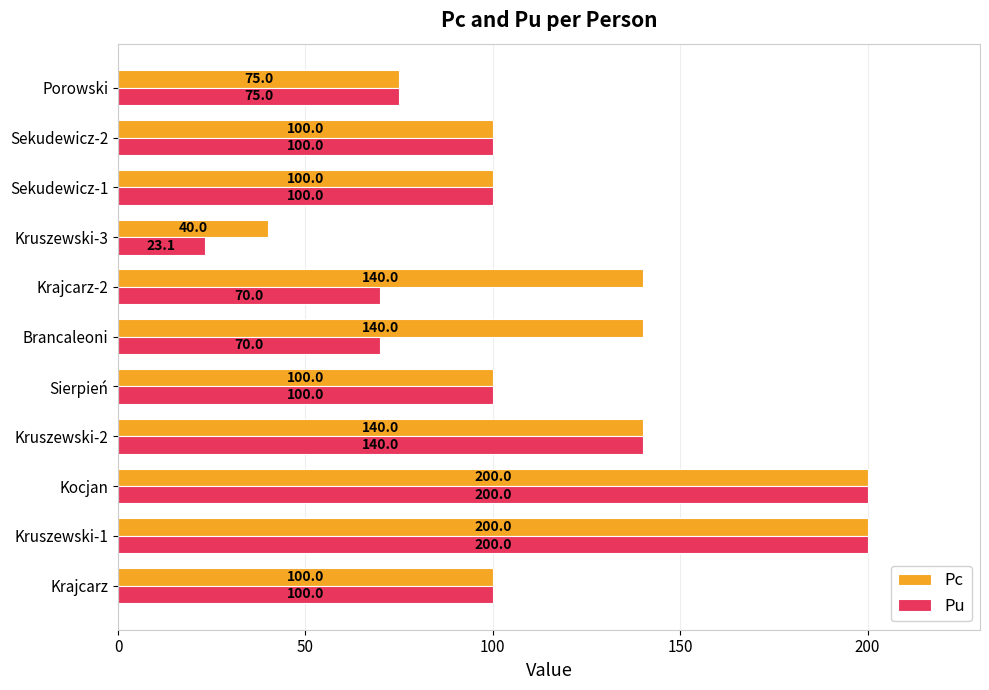

What is the difference between the maximum and minimum values in the Pu series?

176.9